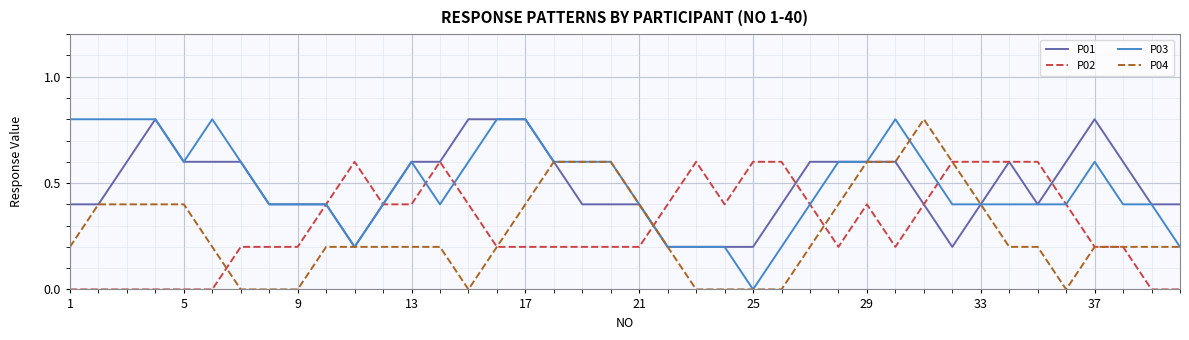

What is the greatest value displayed?

0.8